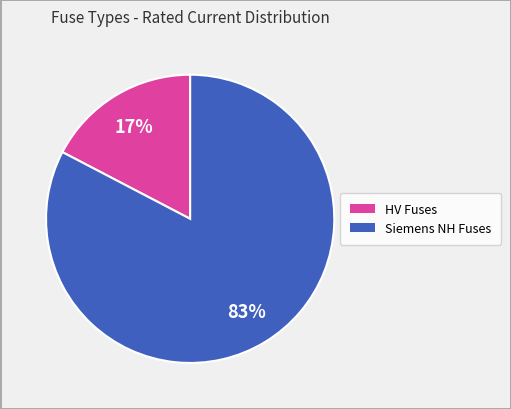

To the nearest percent, what is the average slice percentage?

50%